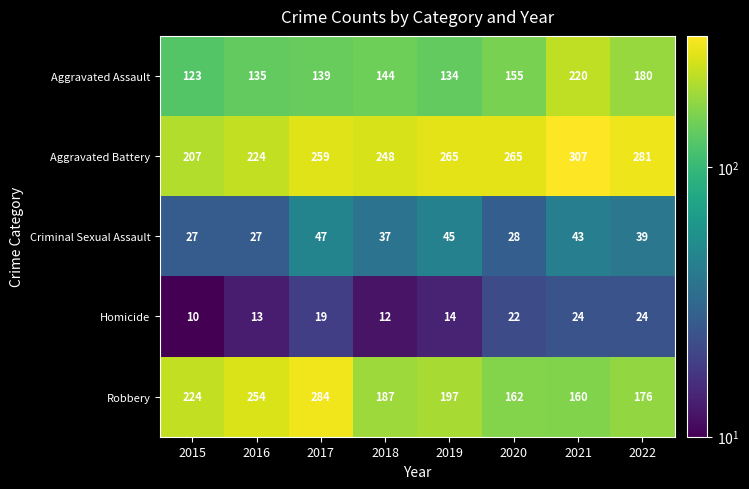

What is the minimum value for Aggravated Battery?

207